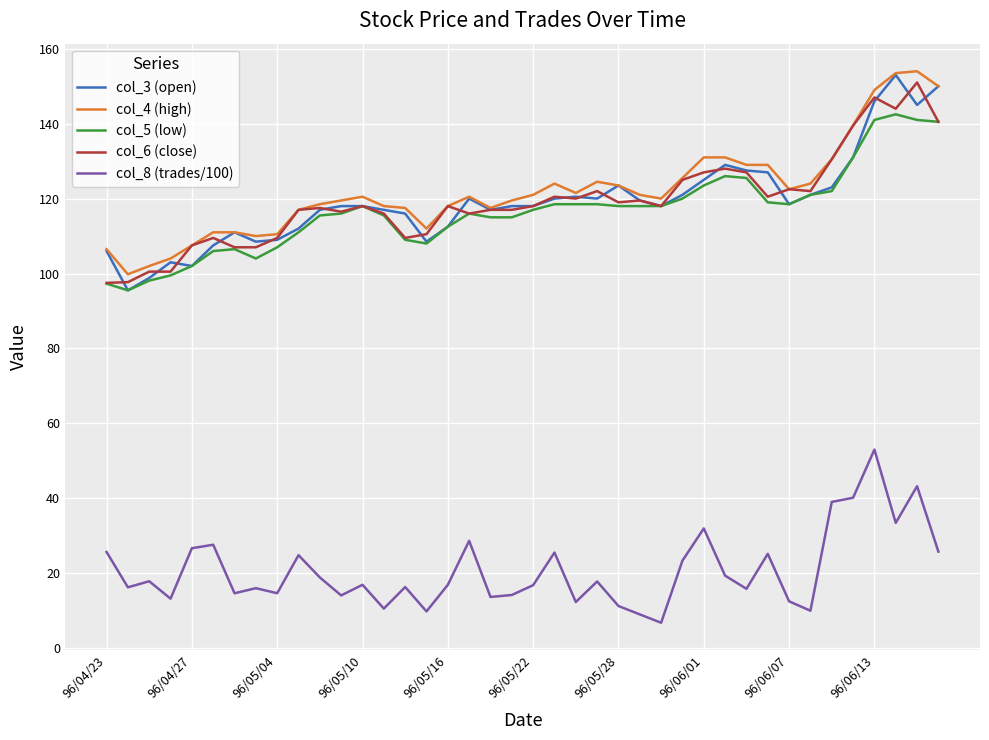

What is the minimum value for col_3 (open)?

95.5